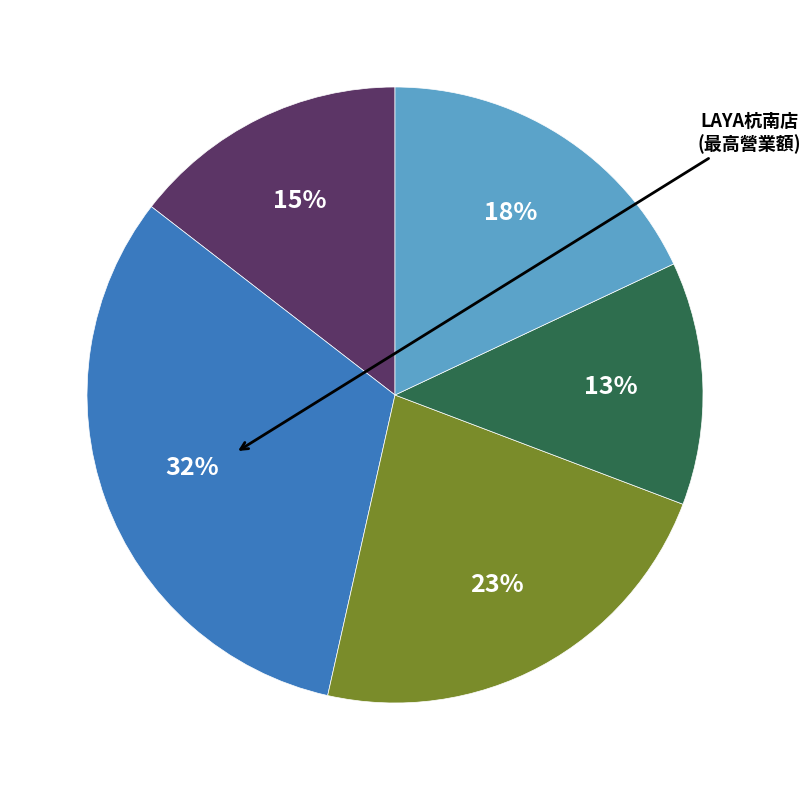

To the nearest percent, what is the difference between the largest and smallest slice percentages?

19%